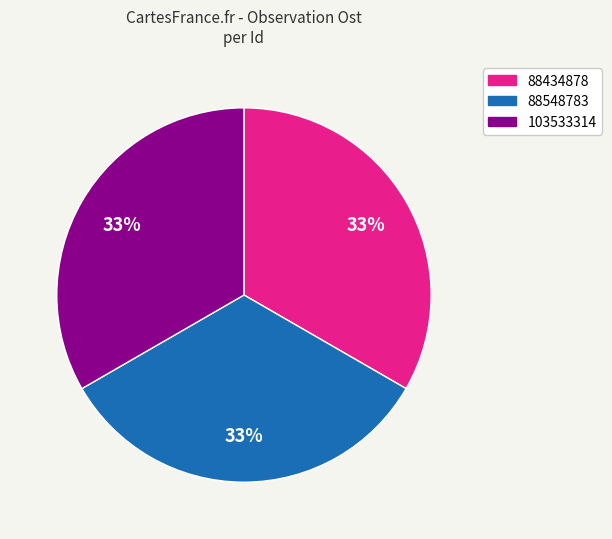

True or false: 103533314 accounts for 33% of the total.

True